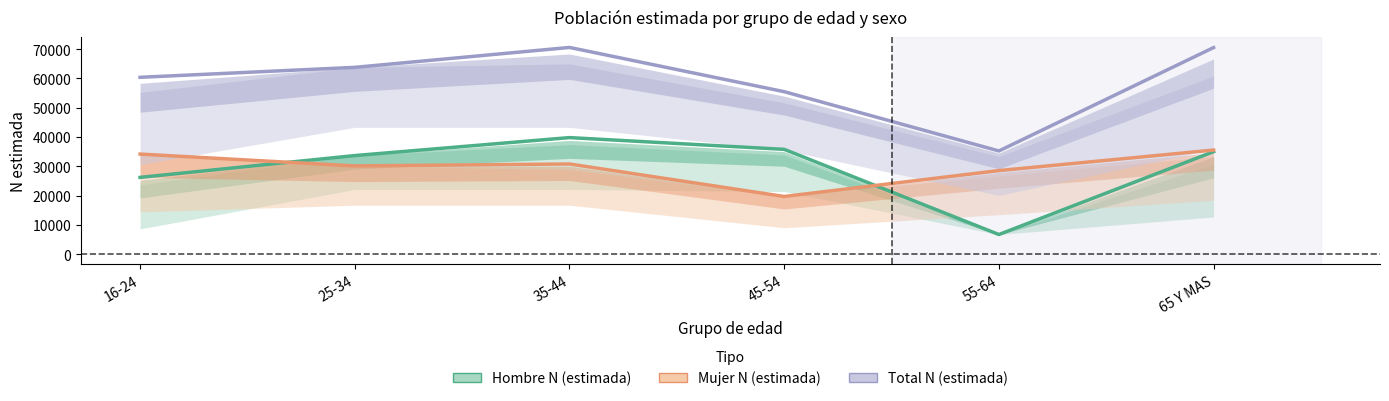

True or false: Total N (estimada) and Hombre N (estimada) cross at least once.

False